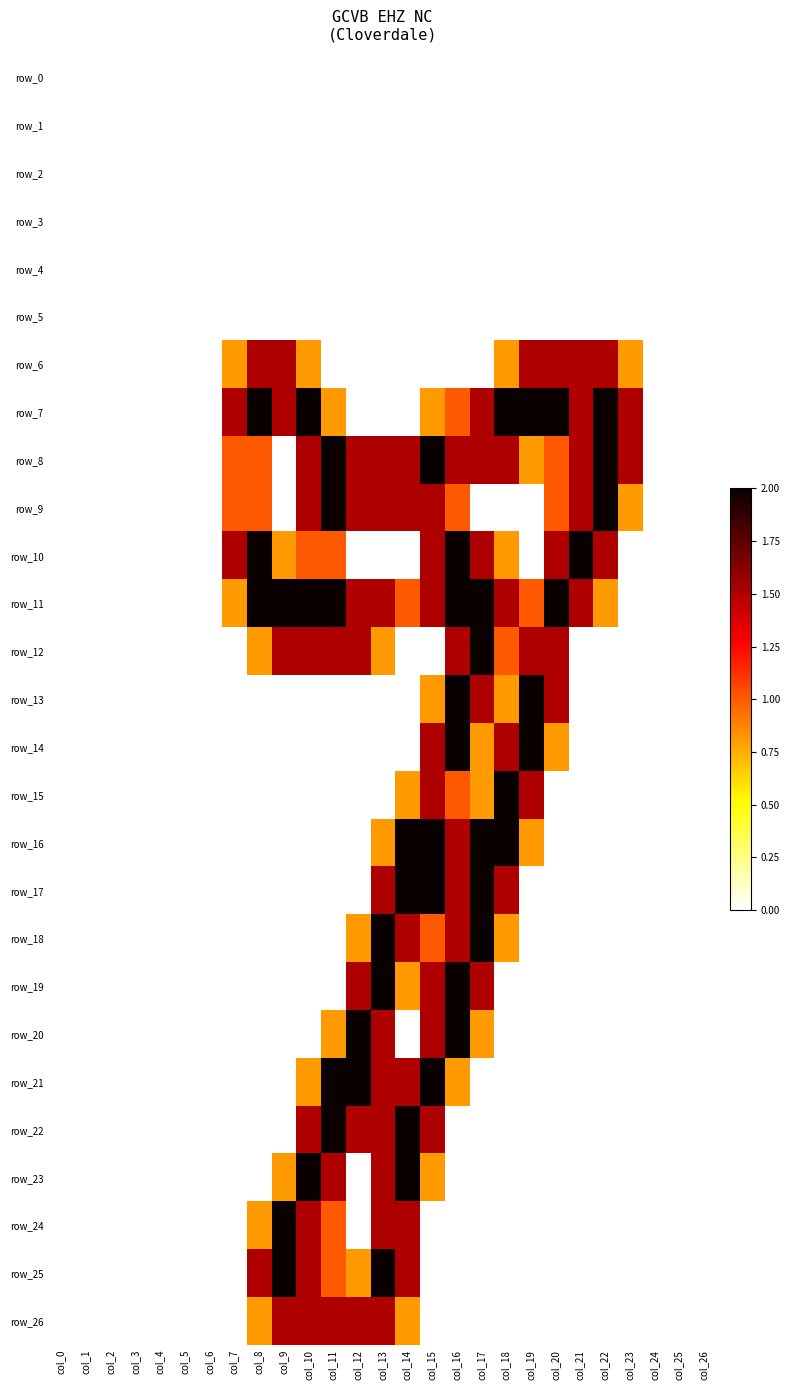

Which series has the widest spread of values?

row_7